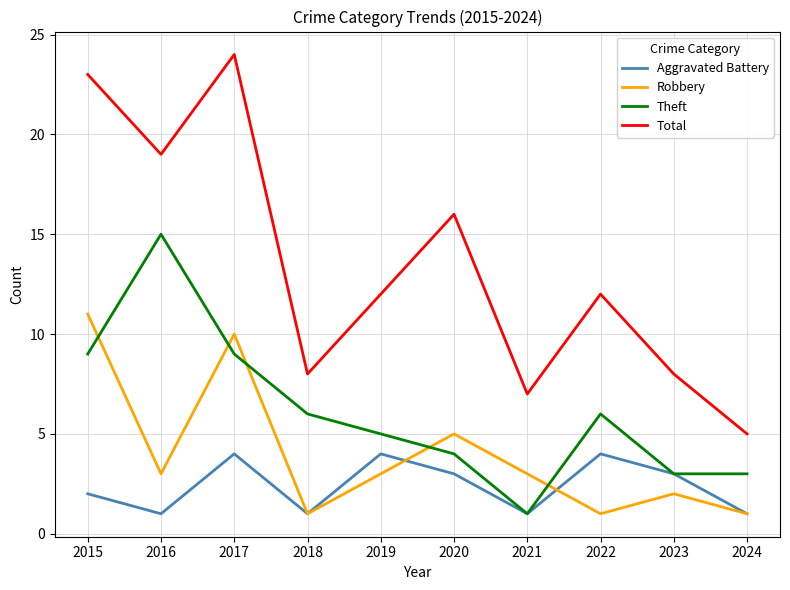

The value of Total at 2021 is 7. True or false?

True